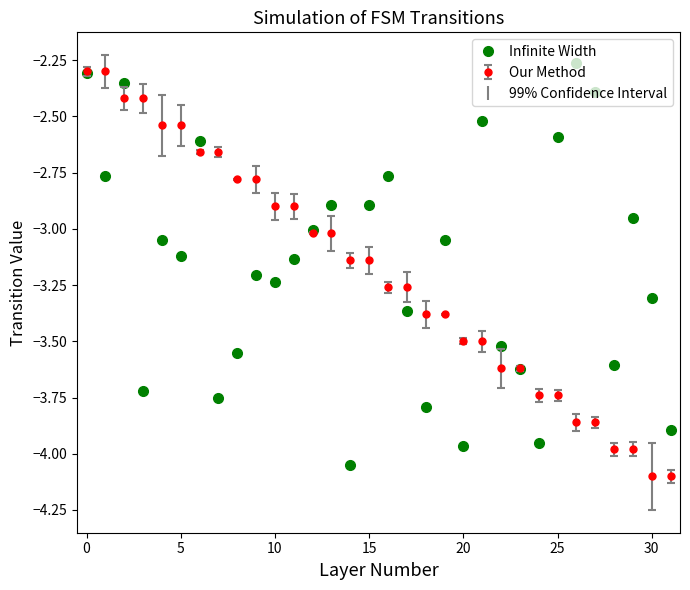

True or false: Infinite Width has more than 0 points higher than both neighbors.

True